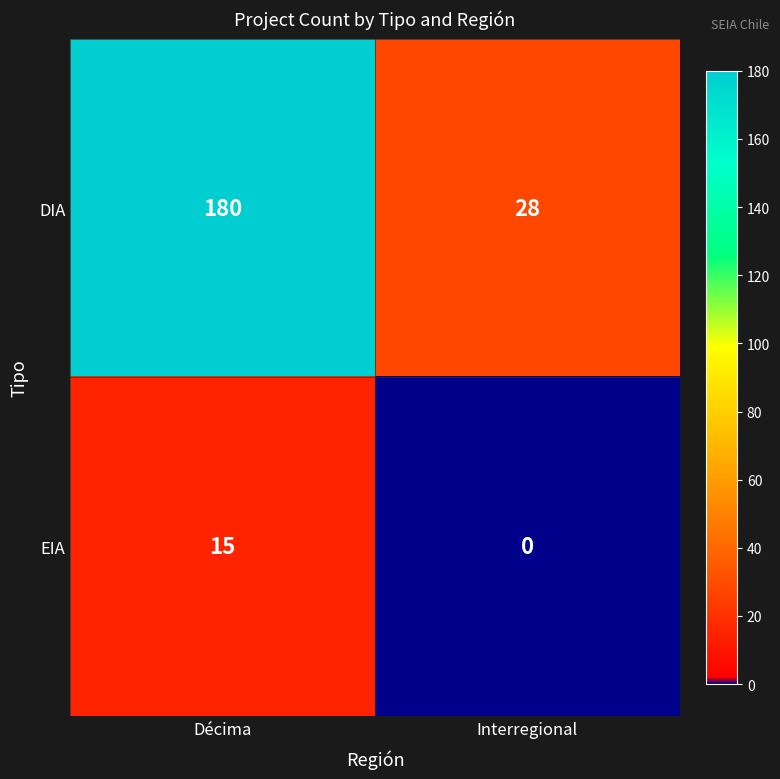

Read the DIA value at Interregional, to the nearest 5.

30